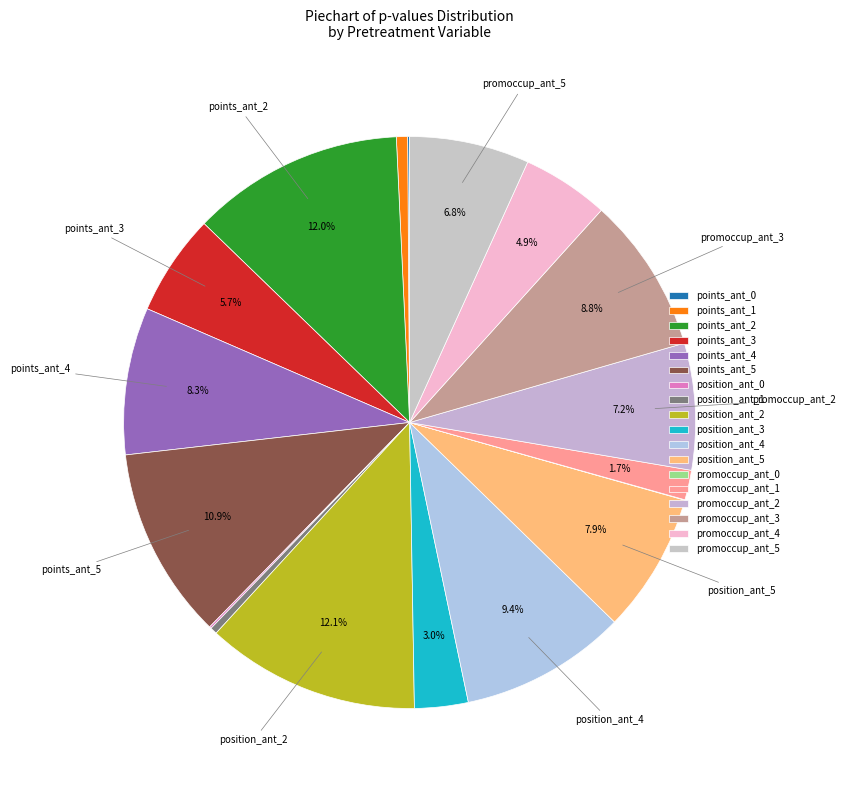

What percentage is the points_ant_5 slice, to the nearest percent?

11%